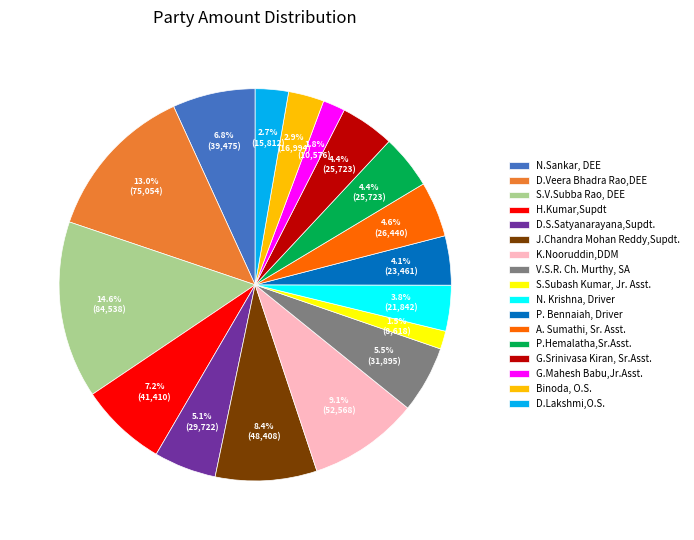

To the nearest percent, what is the combined percentage of D.Veera Bhadra Rao,DEE and N. Krishna, Driver?

17%